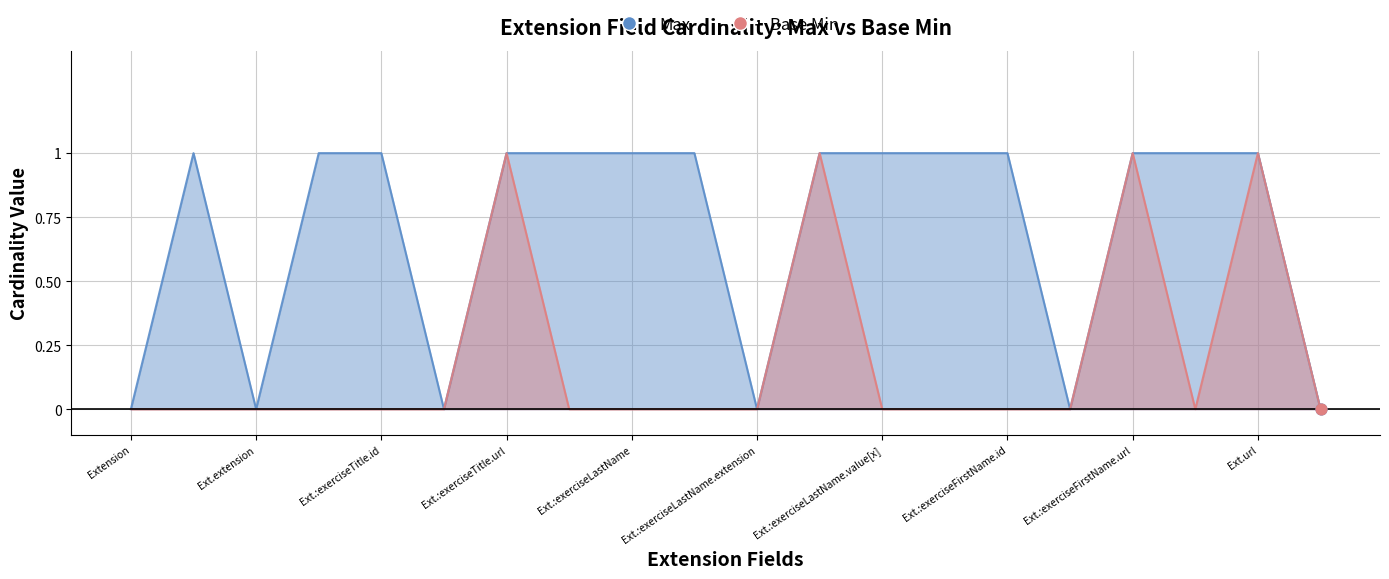

At which category is the sum across all series the highest?

Ext.:exerciseTitle.url